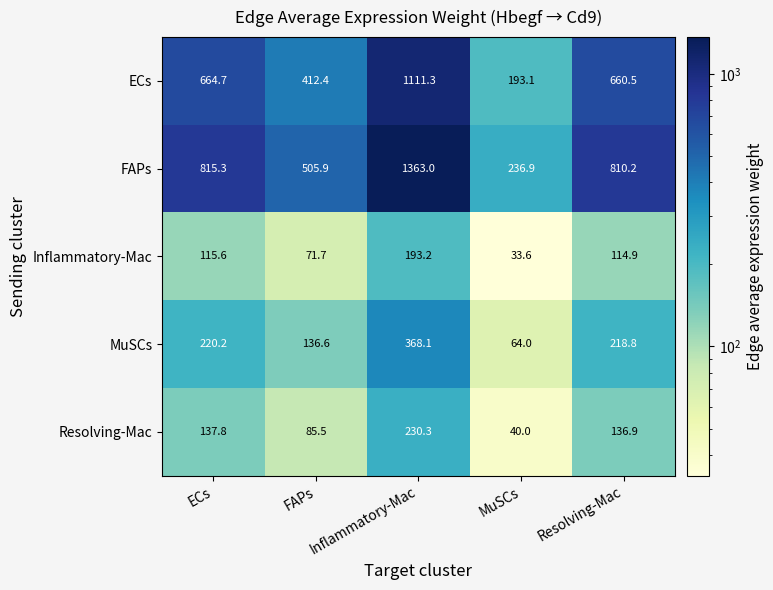

Which series has the widest spread of values?

FAPs